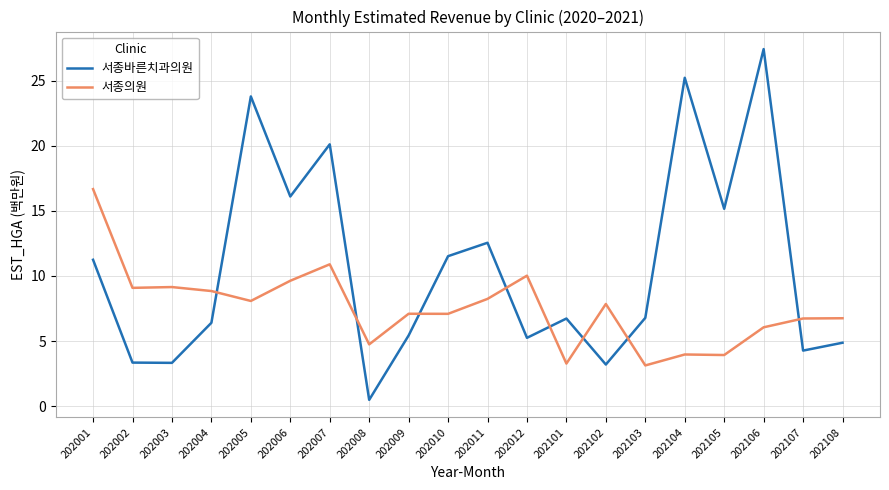

The 서종의원 series shows 8.2 at 202011. True or false?

True